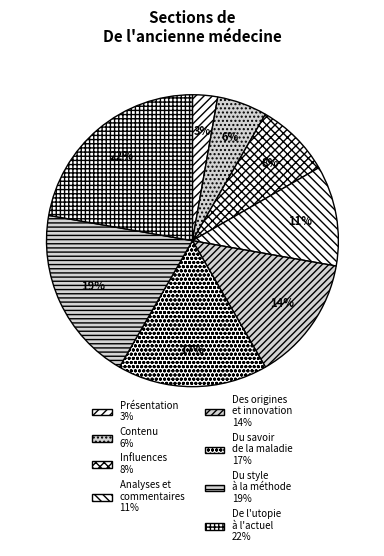

How many segments does this pie chart have?

8